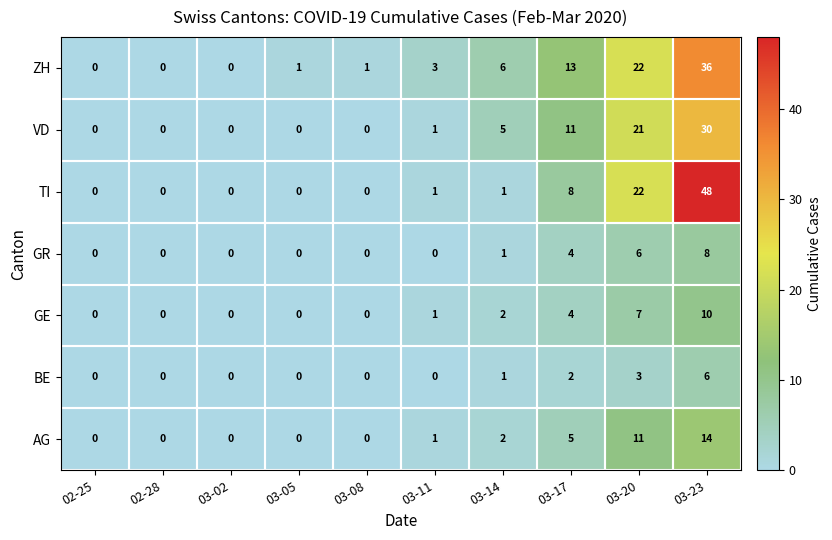

True or false: GE has a value of 0 at 02-28.

True